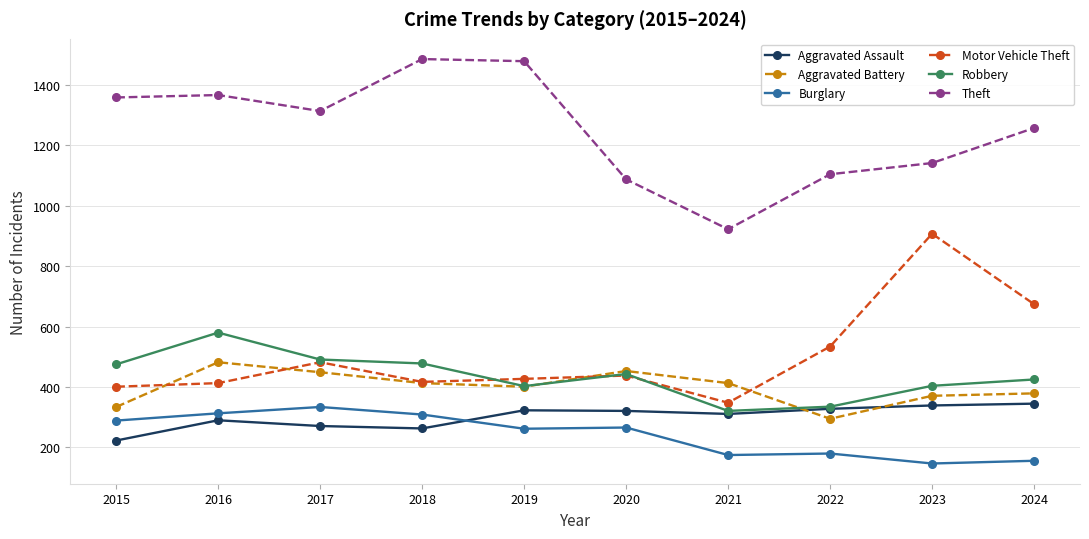

How many categories are shown in the chart?

10